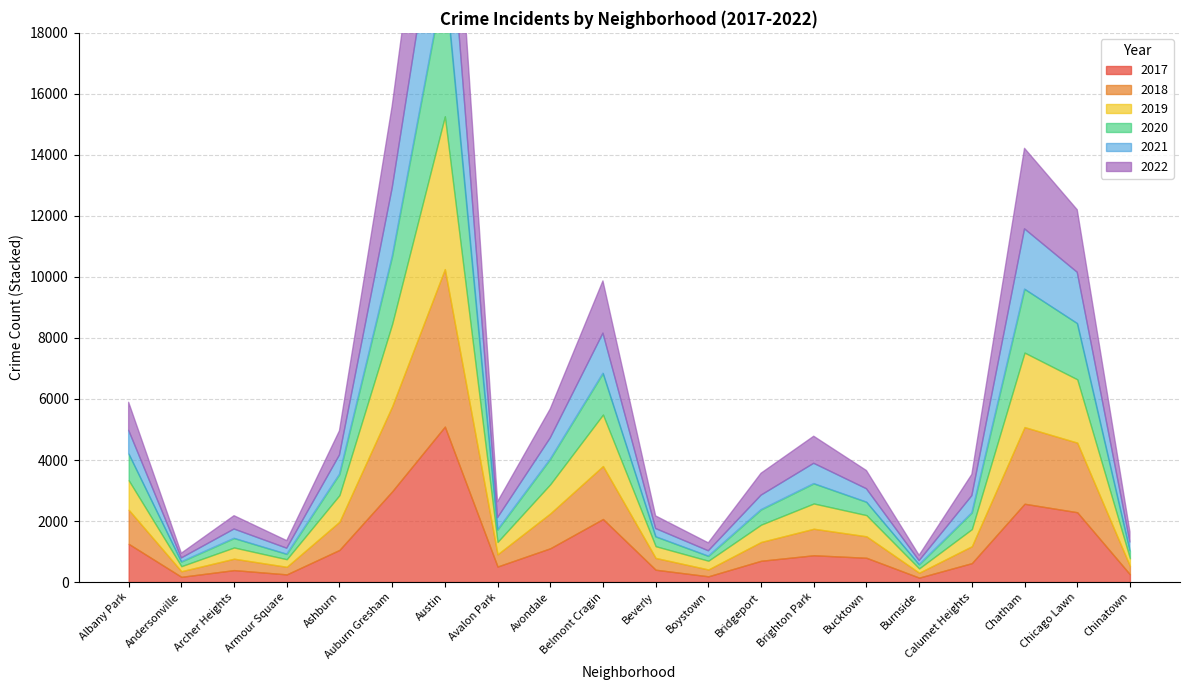

Is it true that 2021 equals 156 at Bucktown?

False